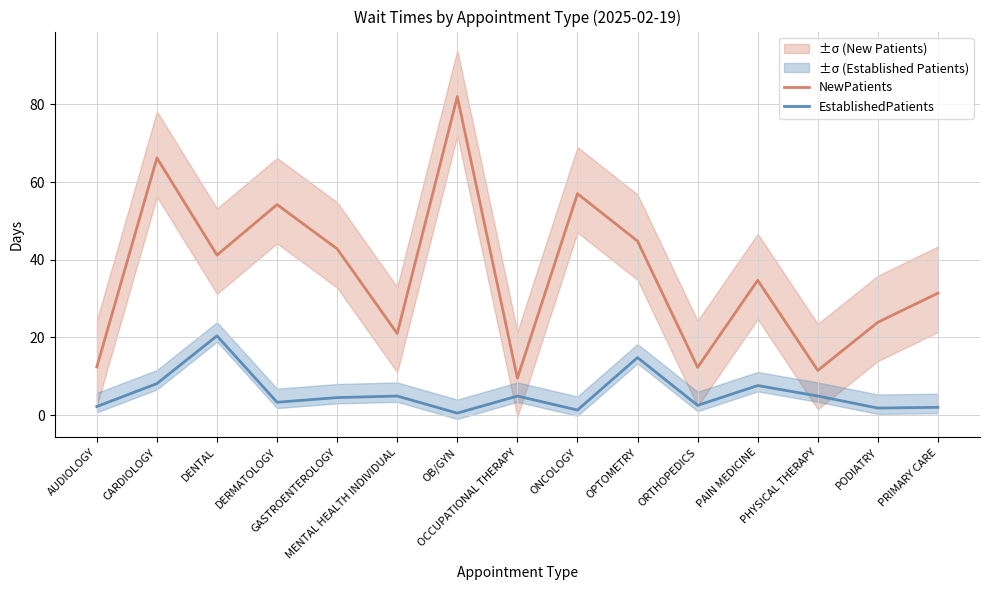

What is the sum of all EstablishedPatients values?

83.7